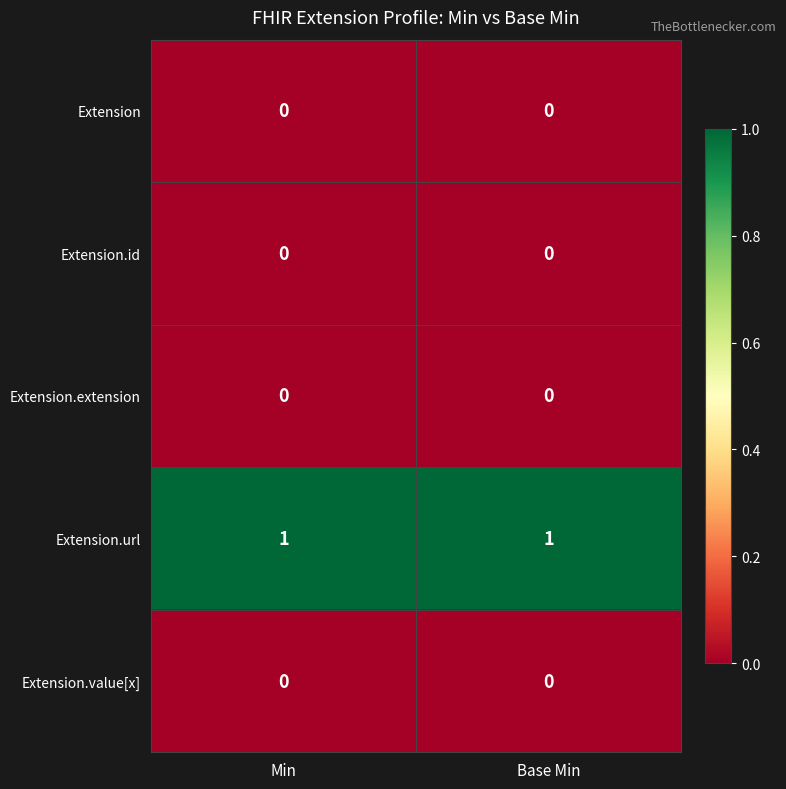

Which series has the largest total across all categories?

Extension.url